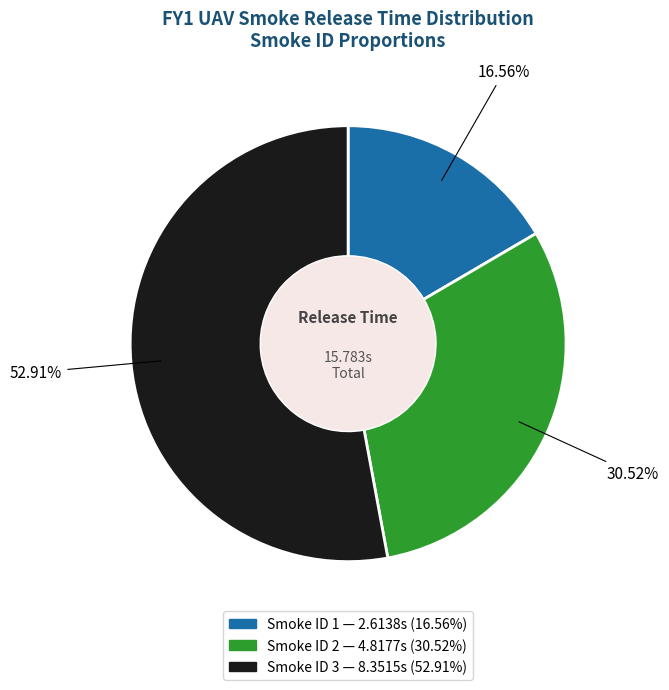

Does any single category account for the majority?

Yes